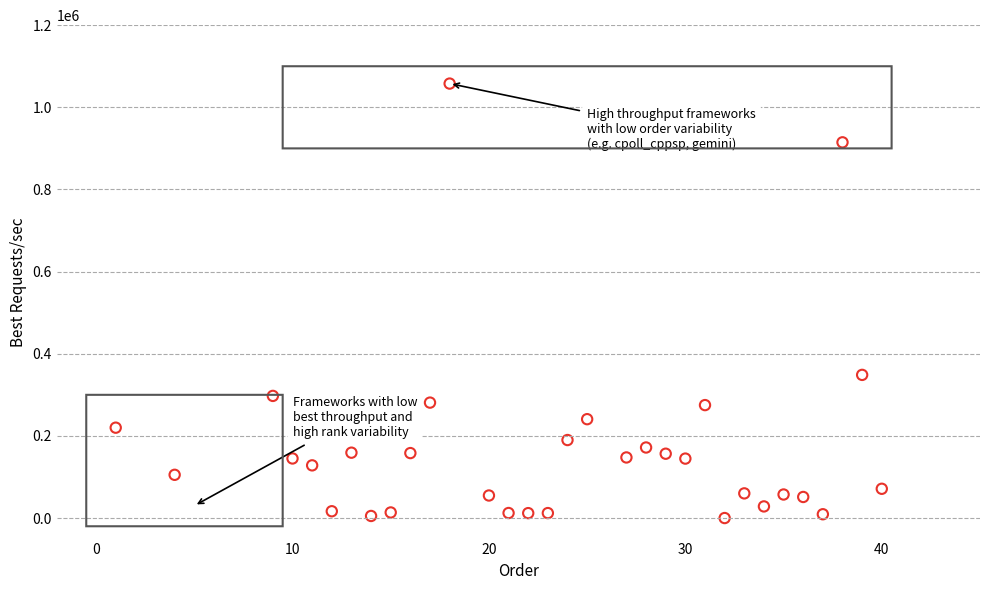

What Y value in the scatter plot is closest to 528896?

348555